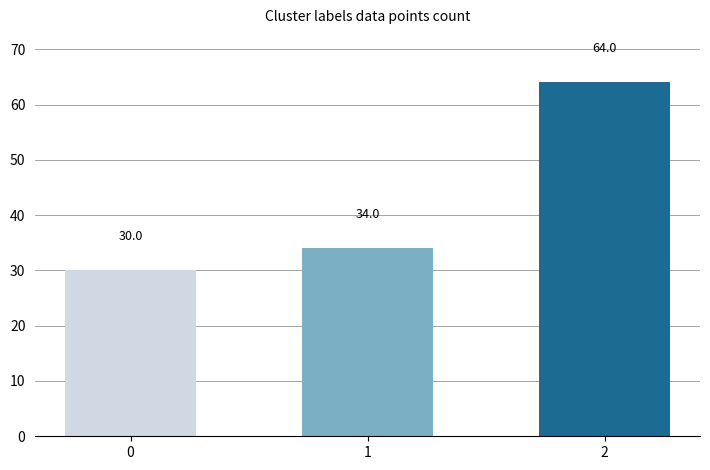

How many values are below 34?

1